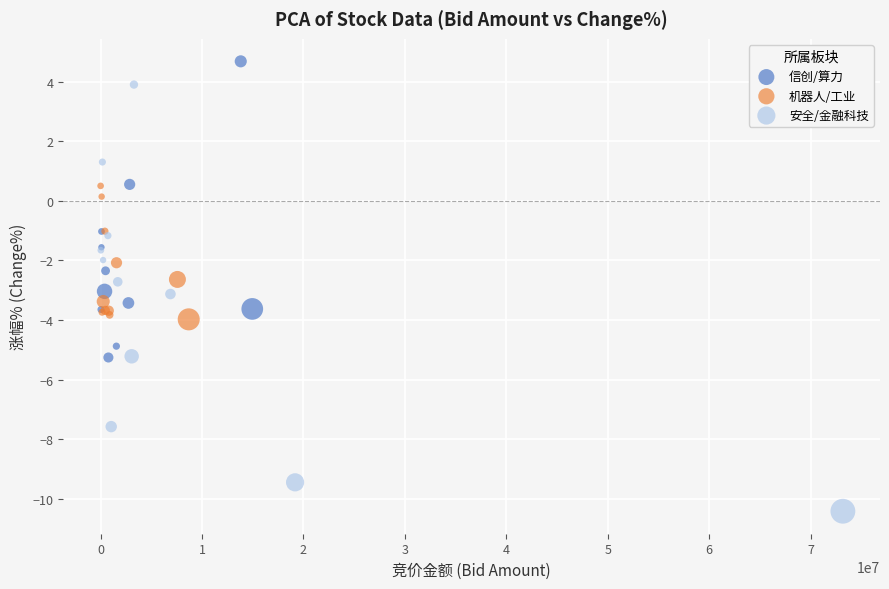

Which series contains the highest Y value?

信创/算力